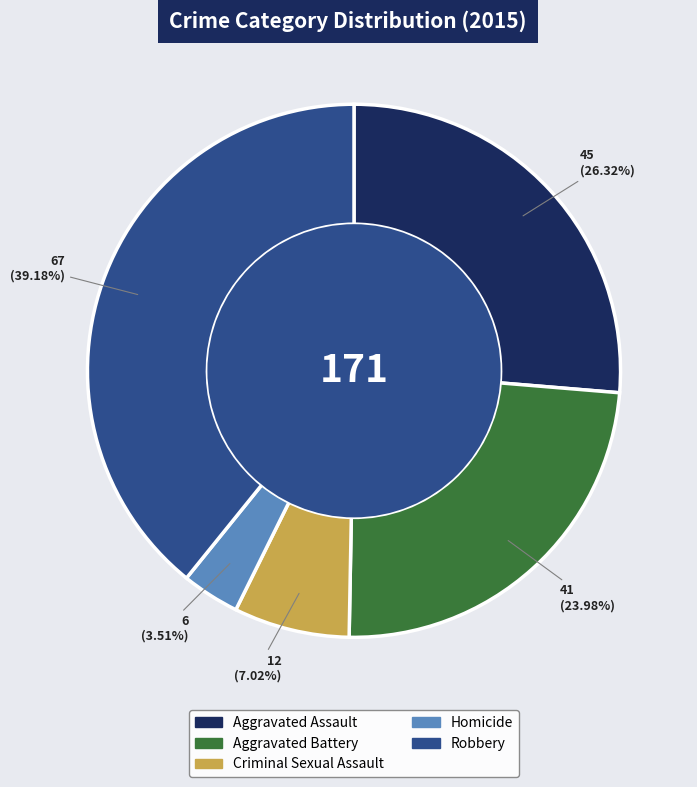

What is the ratio of the value at Criminal Sexual Assault to the value at Homicide?

2.0